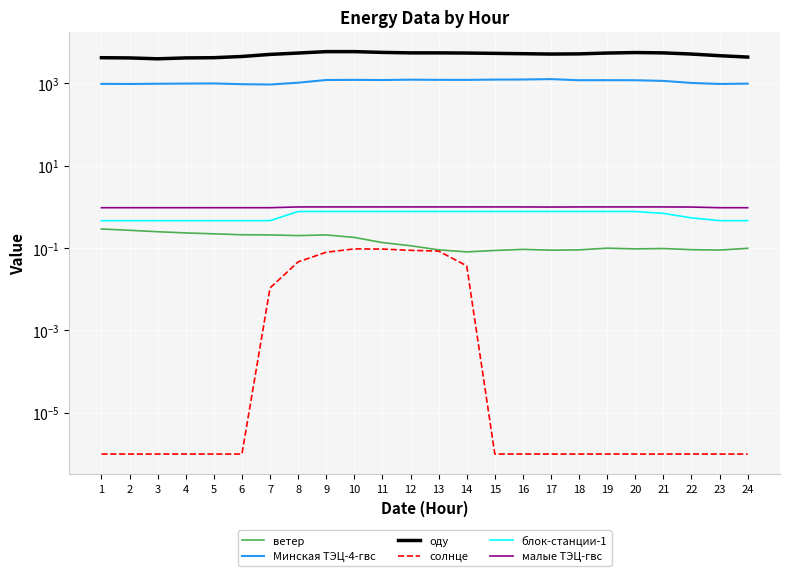

At which category is the sum across all series the highest?

10